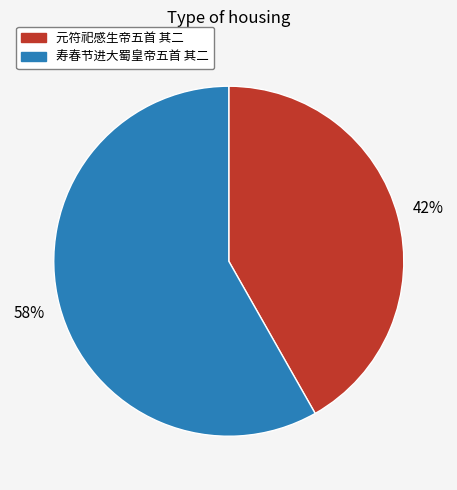

Is there any slice that represents more than half of the pie?

Yes